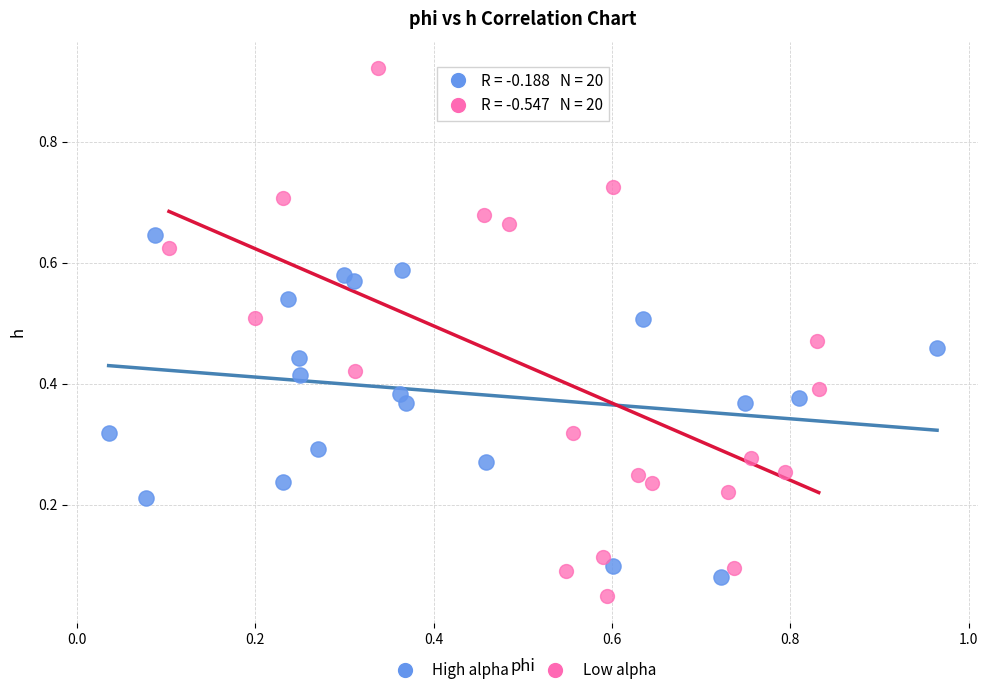

Which series has the largest Y range (max minus min)?

Low alpha